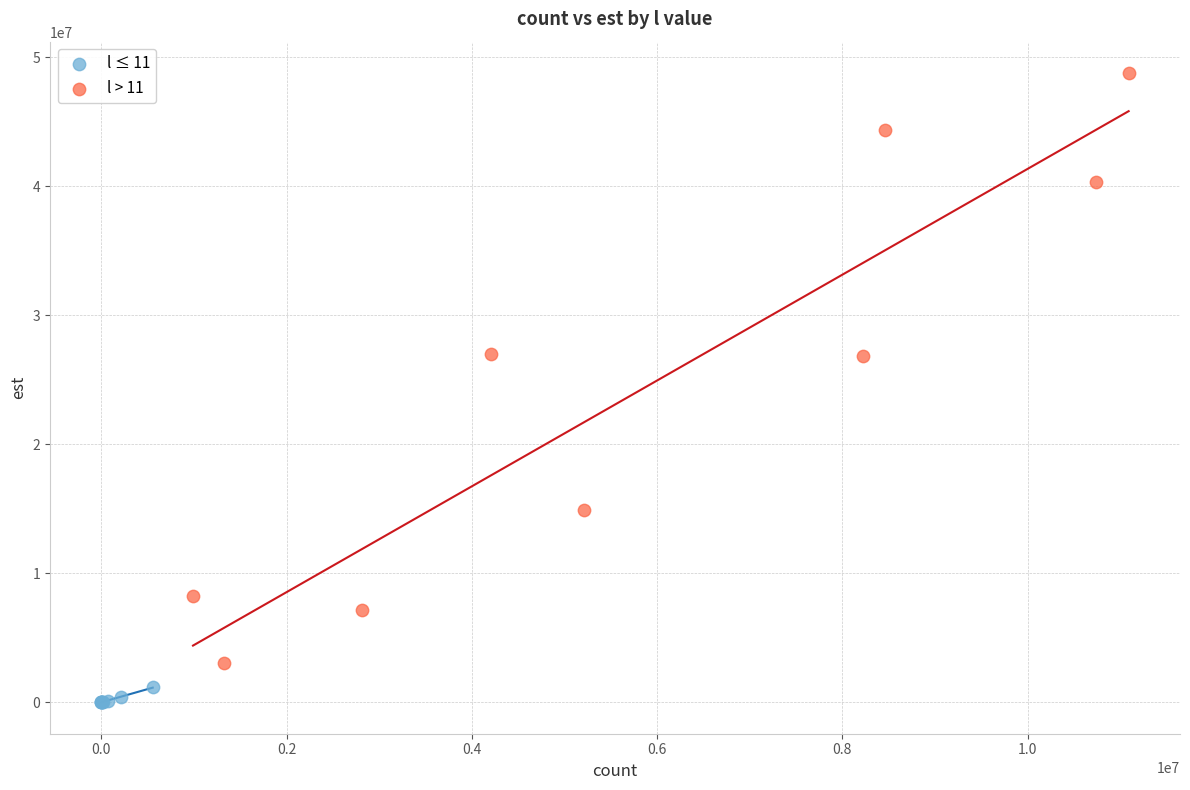

Which series contains the highest Y value?

l > 11